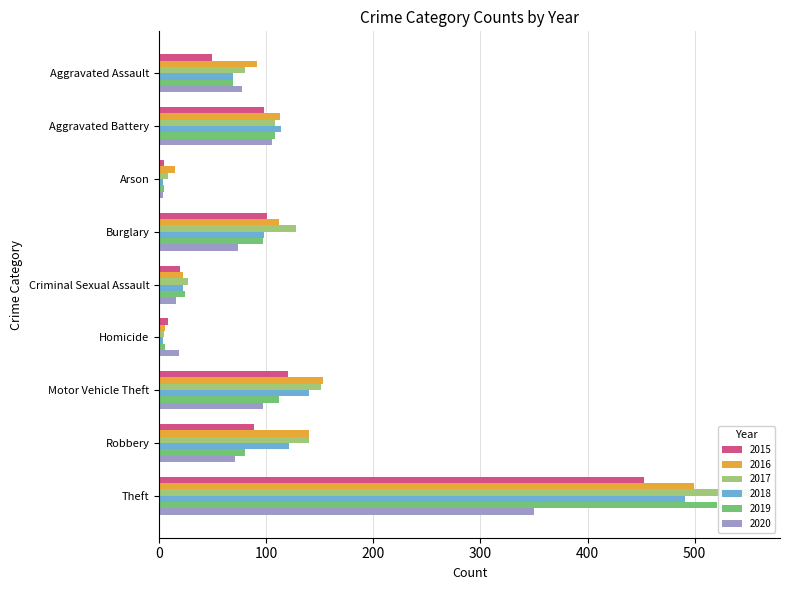

Does the chart contain any negative values?

No